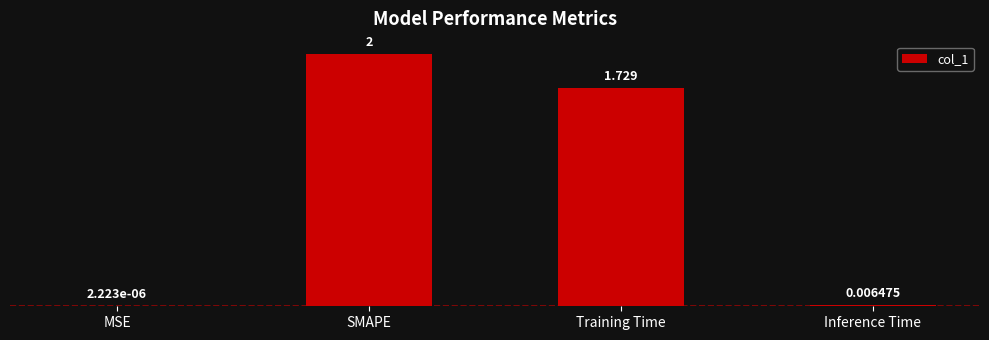

At which category does the chart reach its peak across all series?

SMAPE